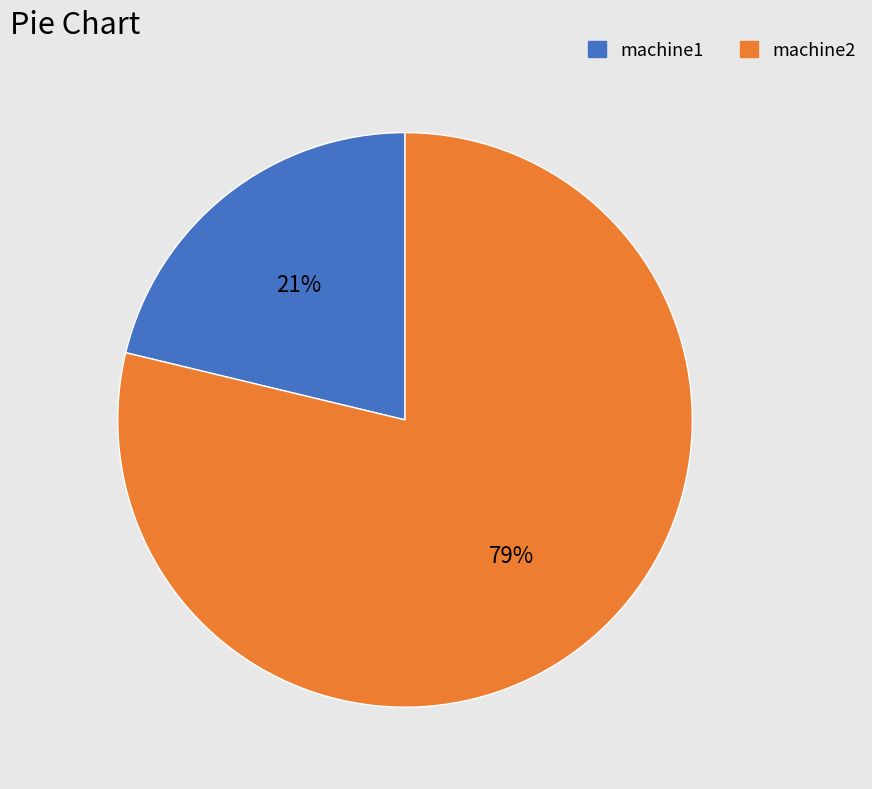

How many segments does this pie chart have?

2